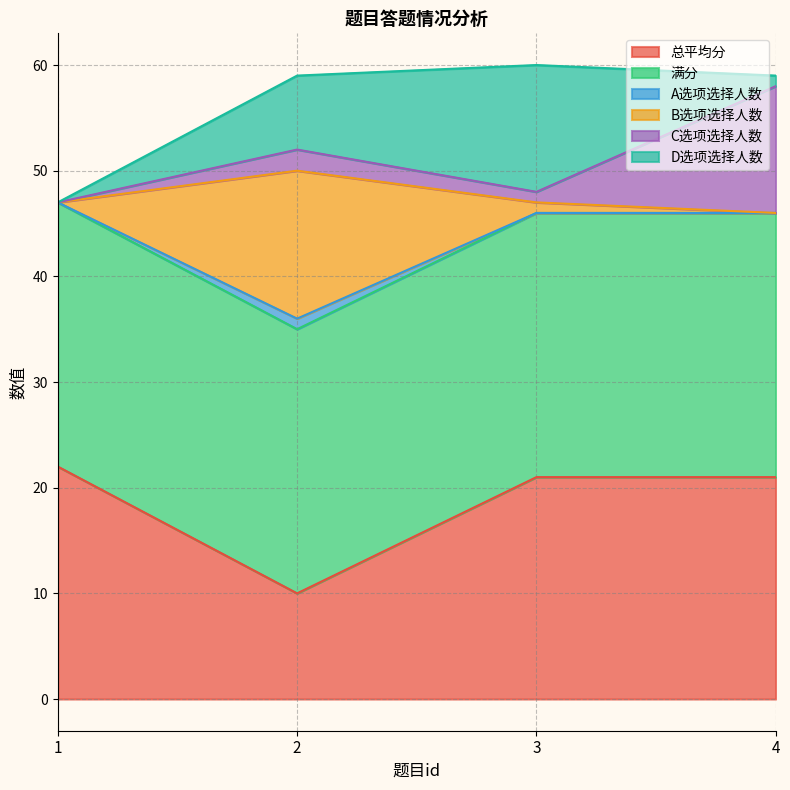

What is the lowest value of the 总平均分 series?

10